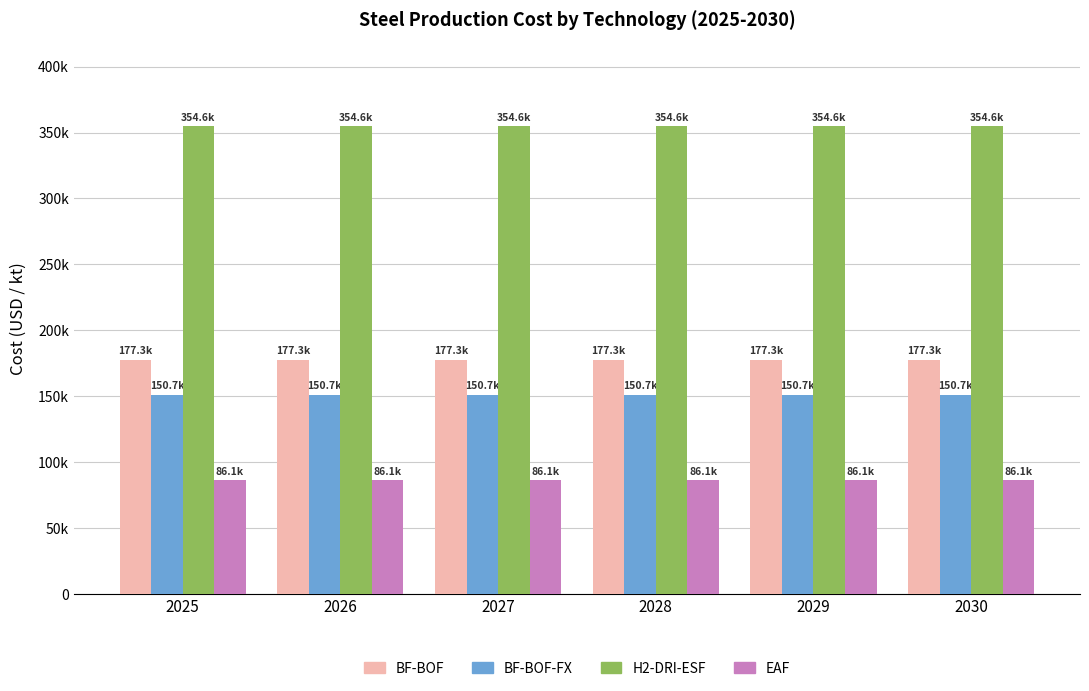

What is the value of the H2-DRI-ESF bar at the 2nd from the left?

354617.6